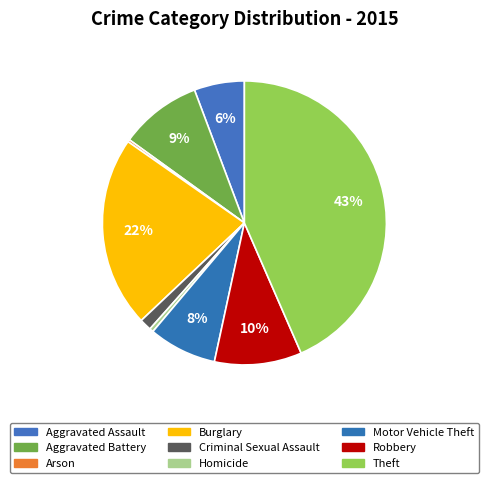

To the nearest percent, what is the difference between the largest and smallest slice percentages?

43%